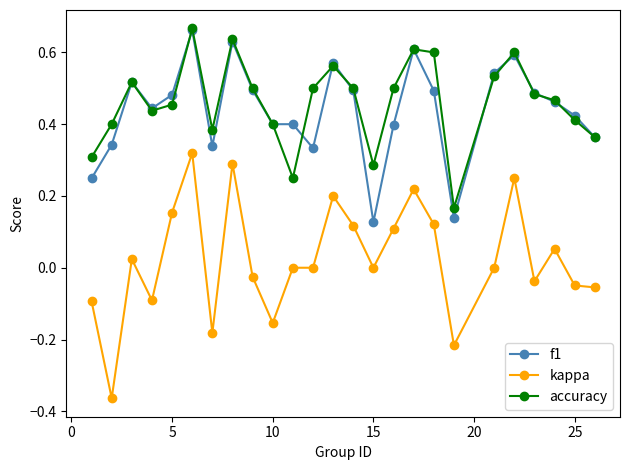

True or false: accuracy has more than 2 interior local peaks.

True